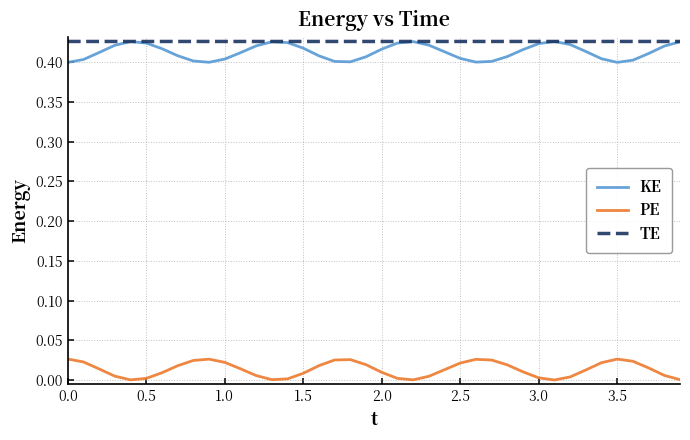

True or false: KE and PE cross at least once.

False